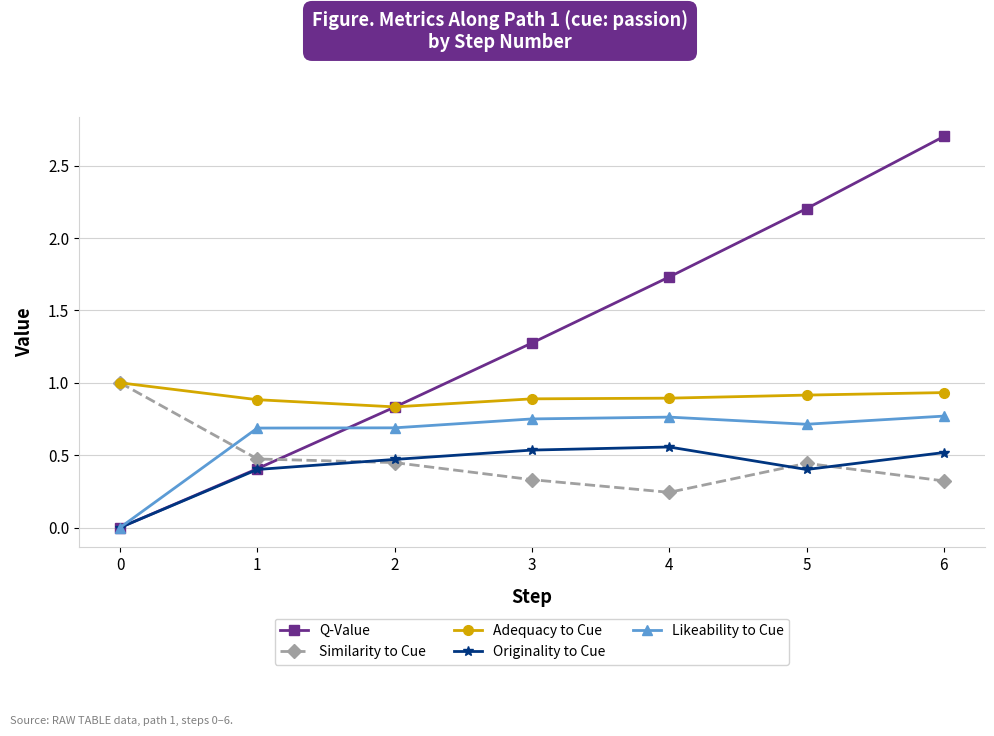

What is the total value across all series at 4?

4.2